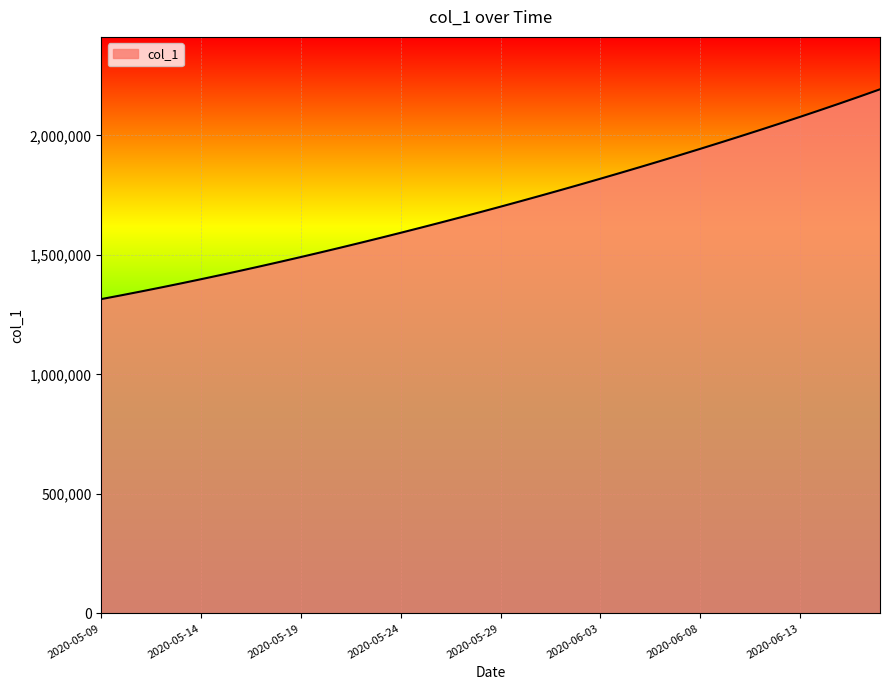

What is the minimum value shown in the chart?

1315099.0